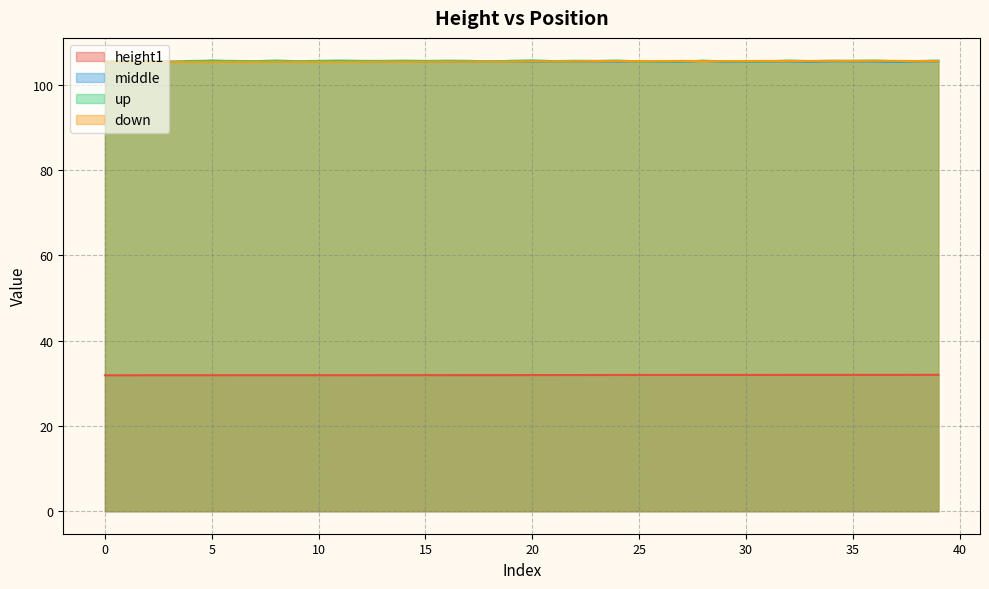

What is the minimum value for height1?

31.9